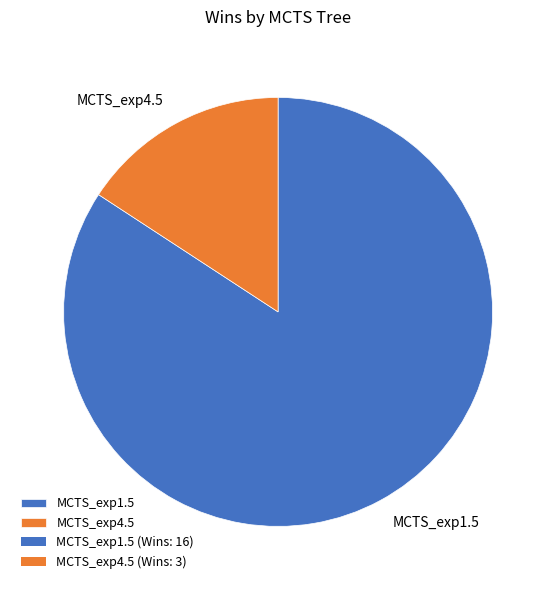

Count the number of slices in the pie.

2